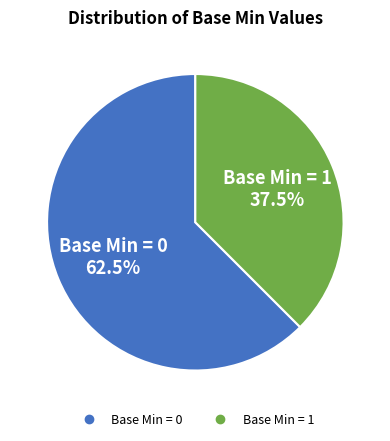

Is there any slice that represents more than half of the pie?

Yes